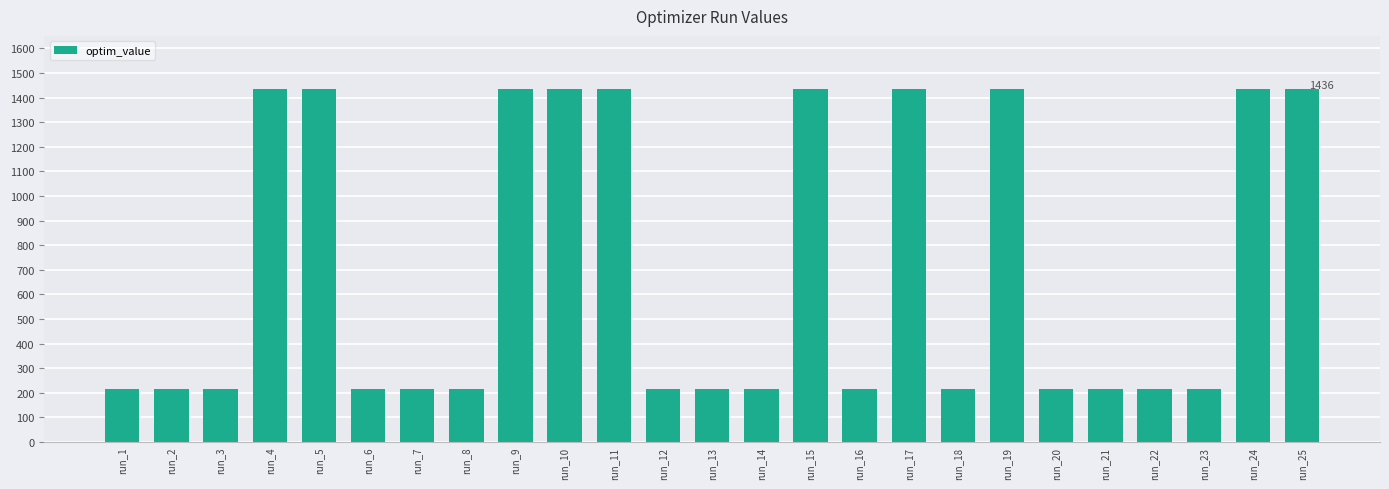

Does the chart contain any negative values?

No